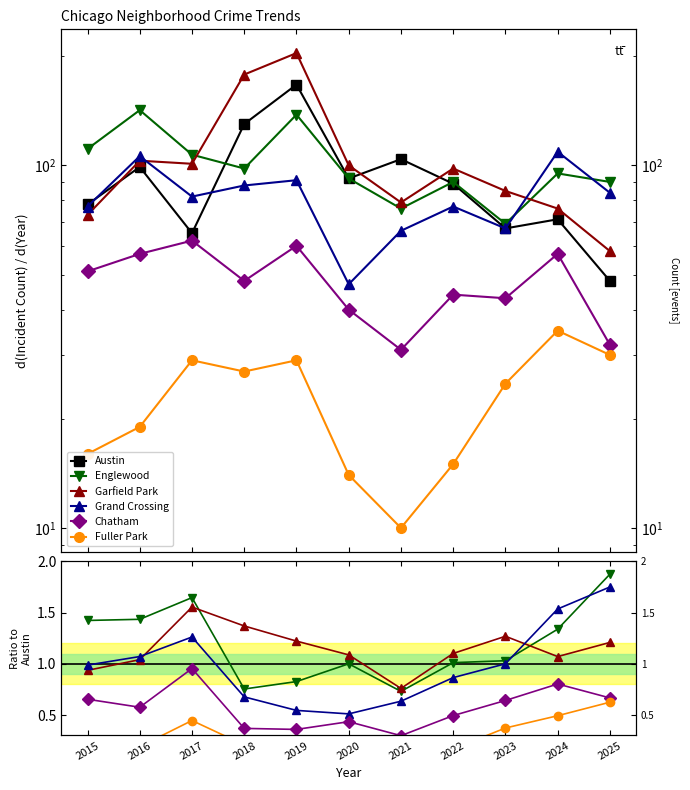

Where is the first local maximum for Englewood?

2017